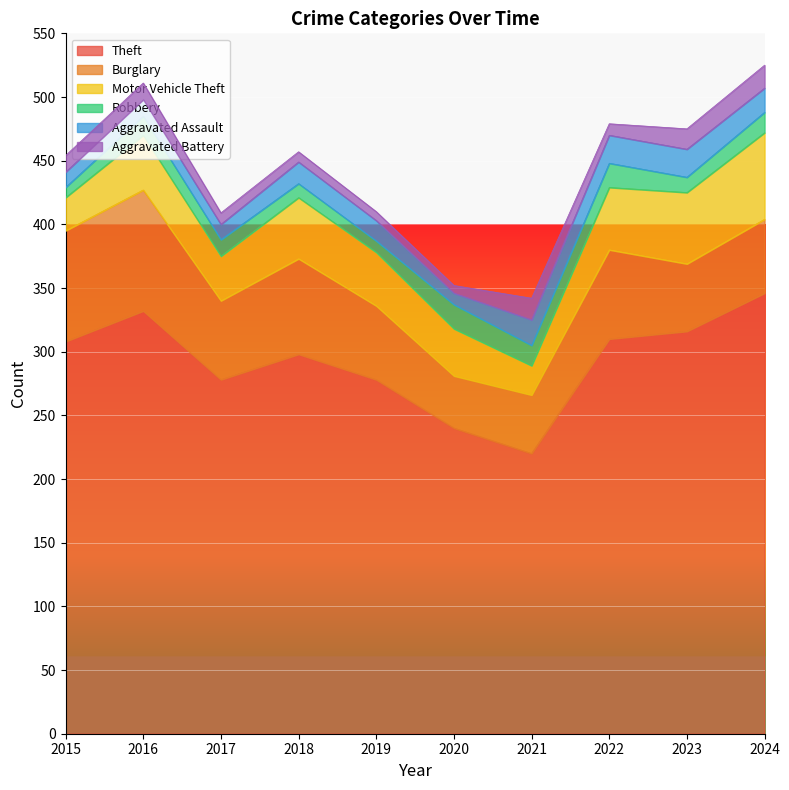

What is the difference between the maximum and minimum values in the Burglary series?

54